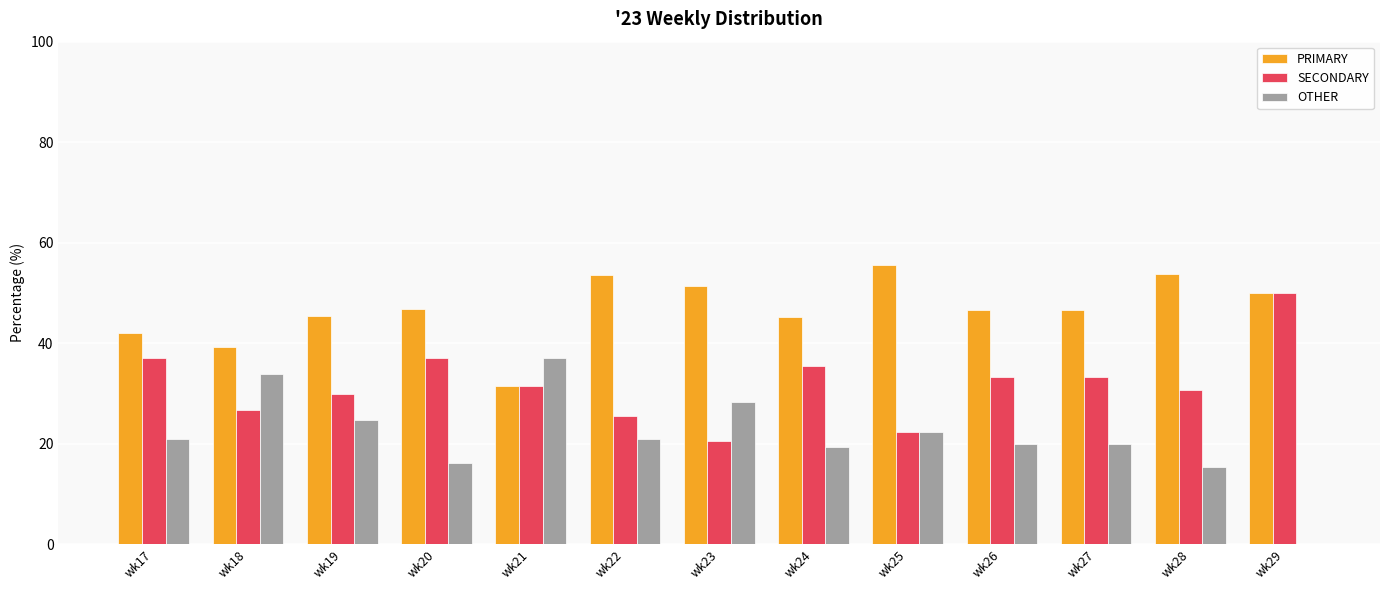

What are all the series names shown in the legend?

PRIMARY, SECONDARY, OTHER